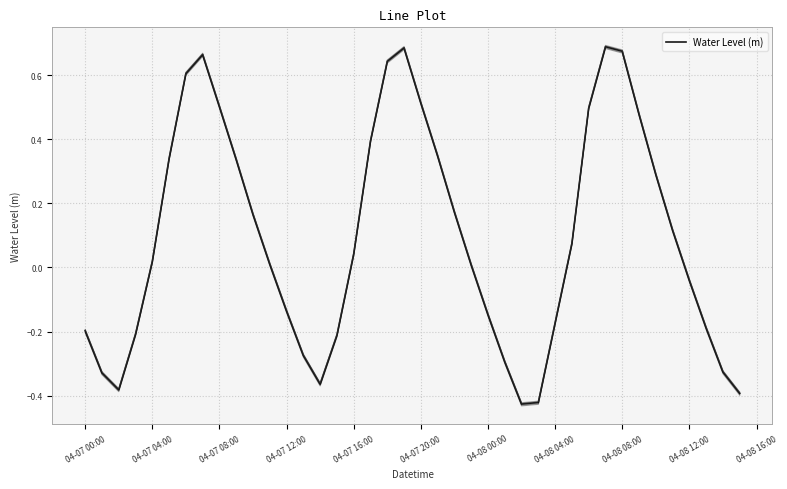

What value does the data have at 04-07 12:00?

-0.1